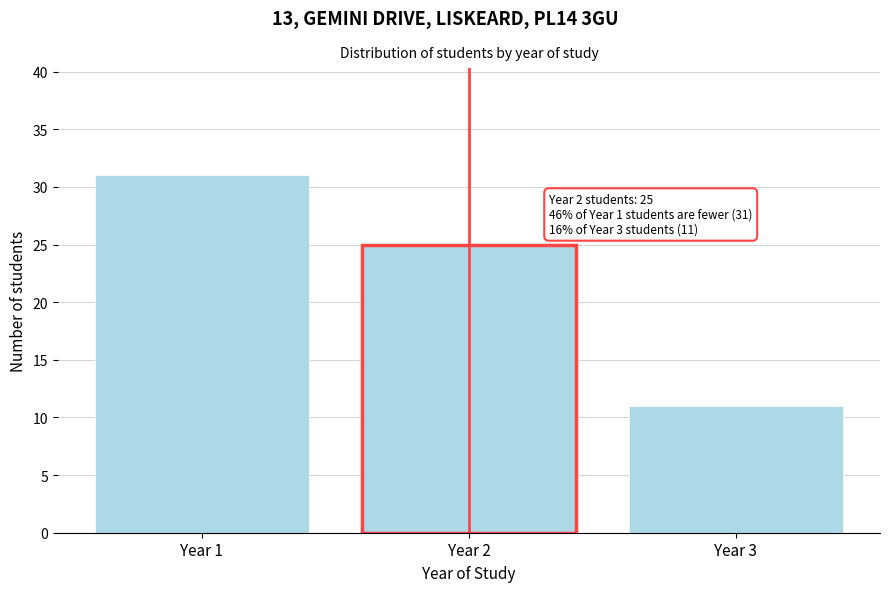

Reading right to left, what are all the values shown in this chart?

11	25	31